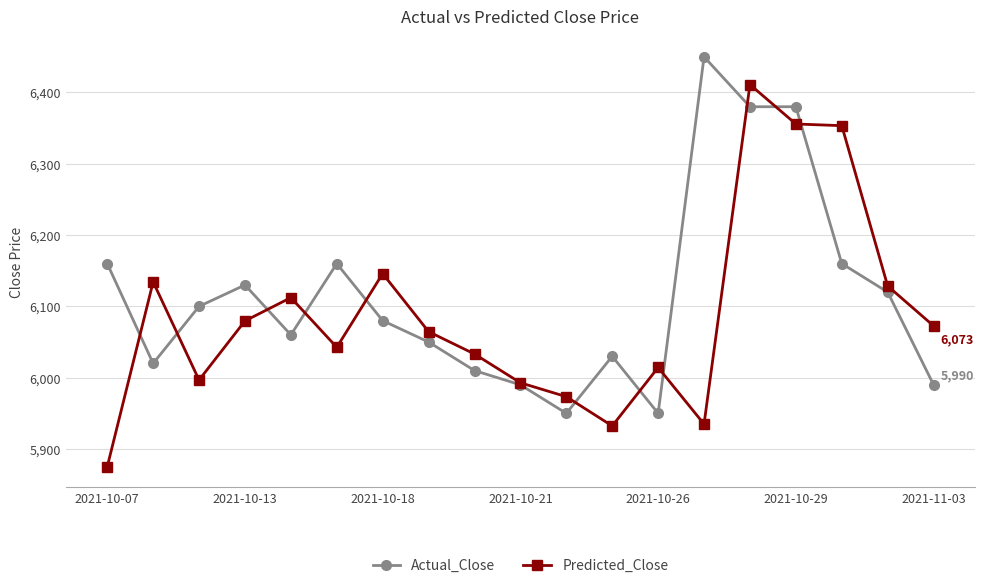

What is the minimum value for Predicted_Close?

5875.0